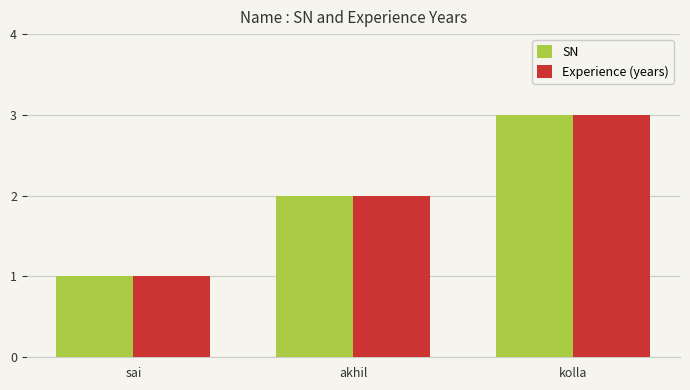

Reading right to left, extract all data points from this chart.

SN: kolla=3	akhil=2	sai=1
Experience (years): kolla=3	akhil=2	sai=1